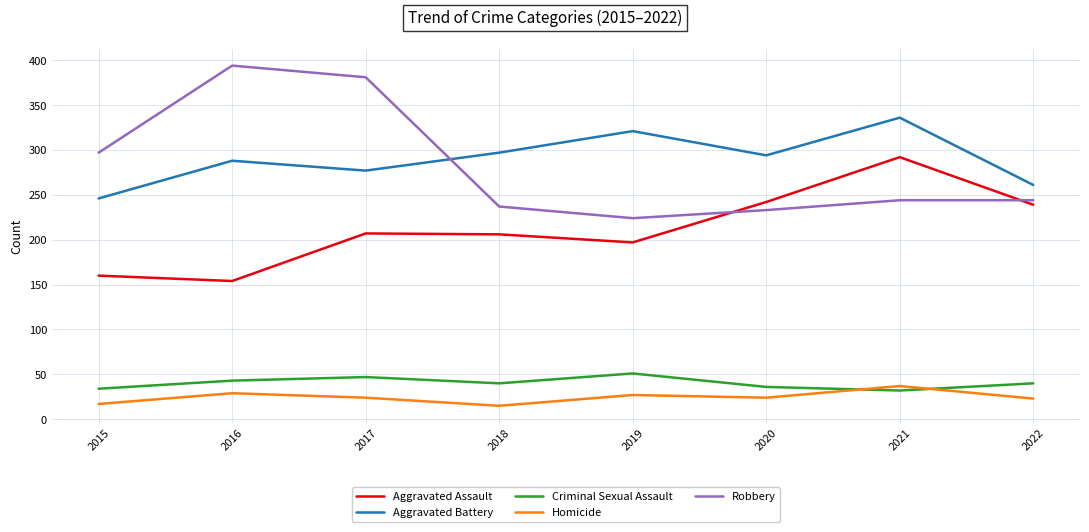

What are all the series names shown in the legend?

Aggravated Assault, Aggravated Battery, Criminal Sexual Assault, Homicide, Robbery